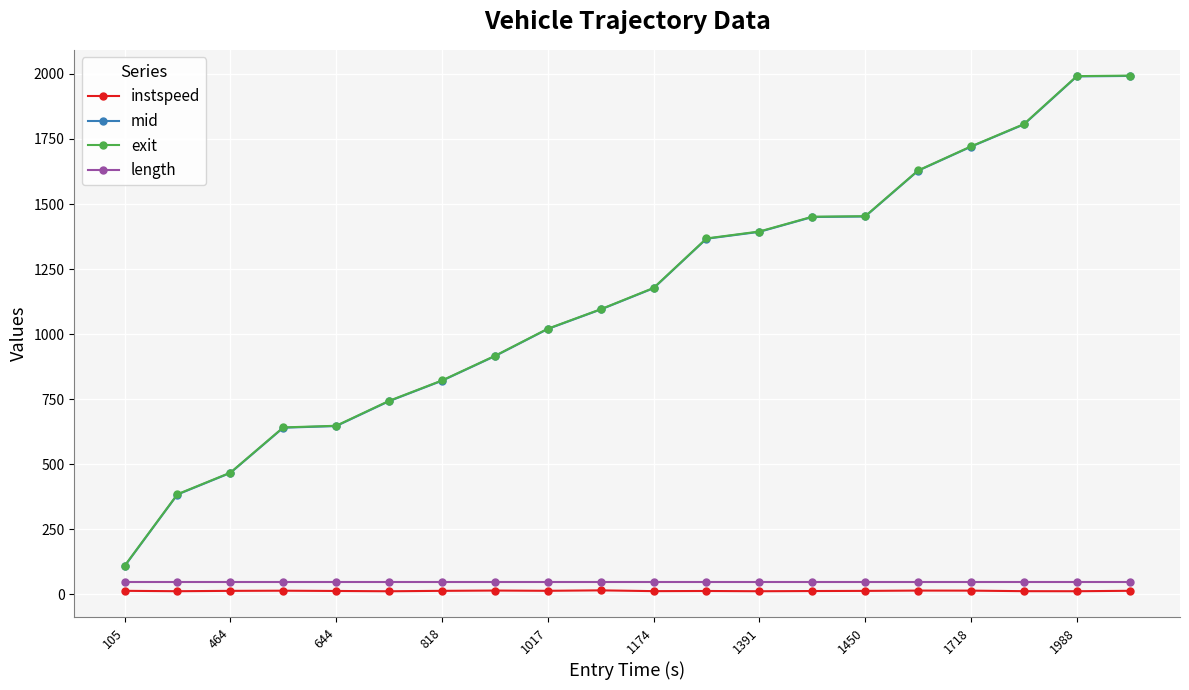

Does the chart have visible grid lines?

Yes